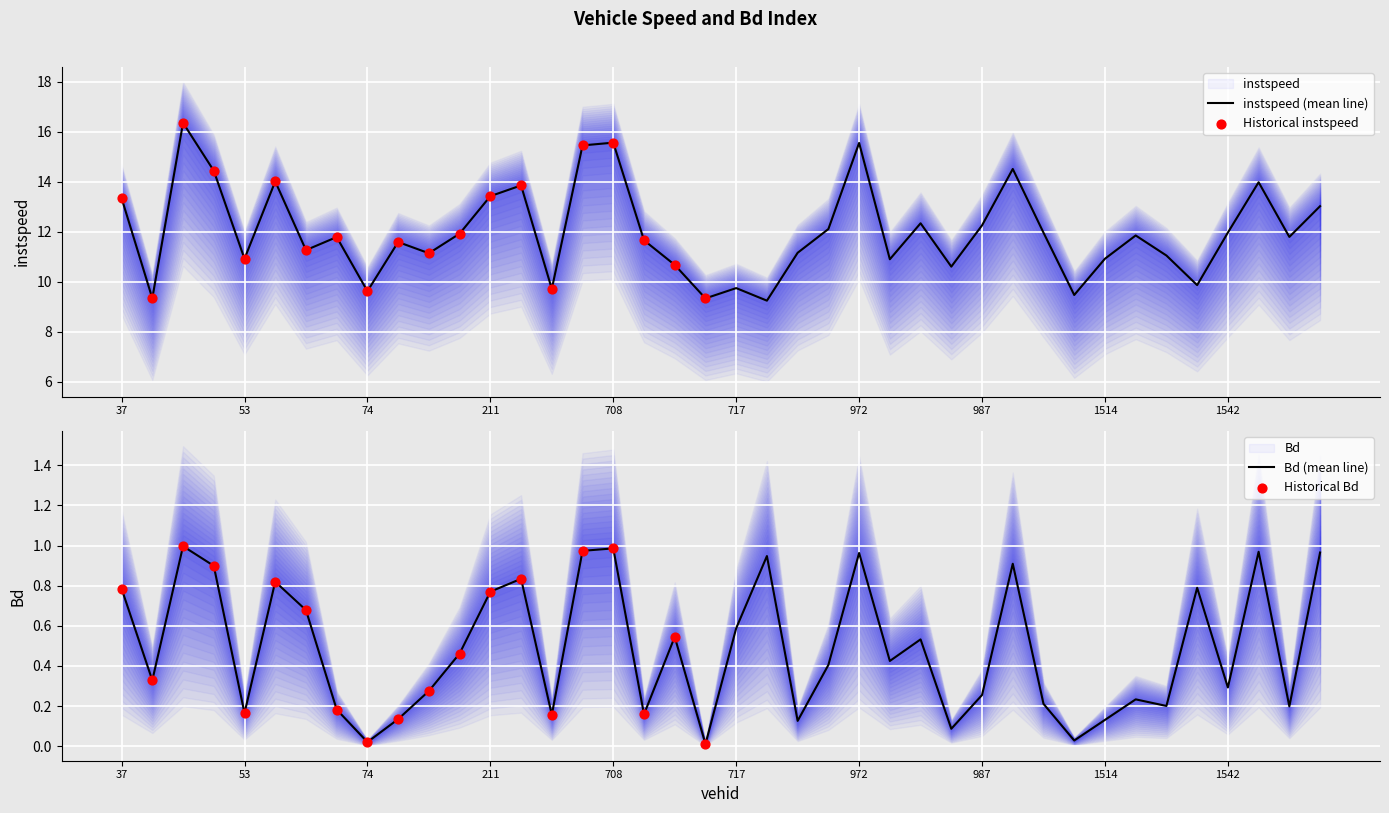

Which series has the largest total across all categories?

instspeed